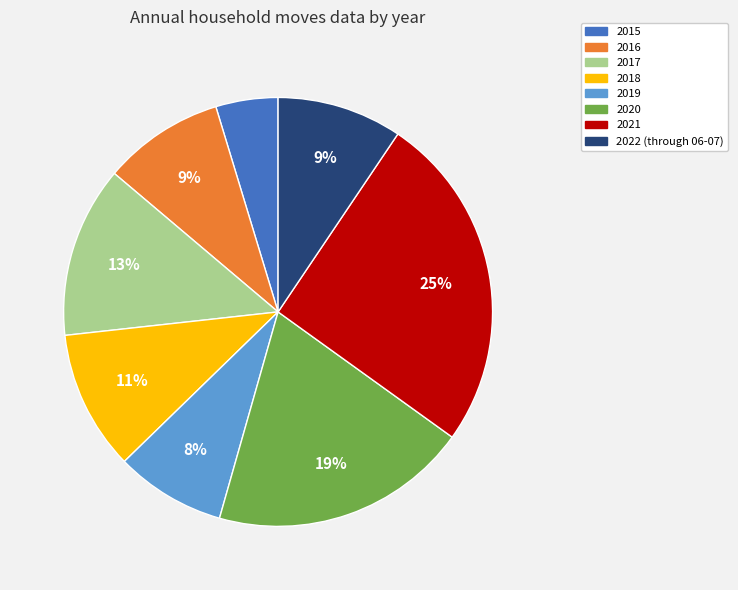

The 2016 slice represents 19% of the pie. True or false?

False